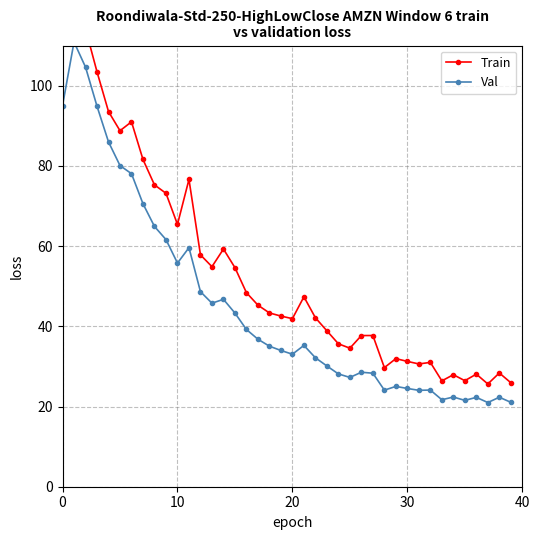

Read the Train value at 20.

41.9